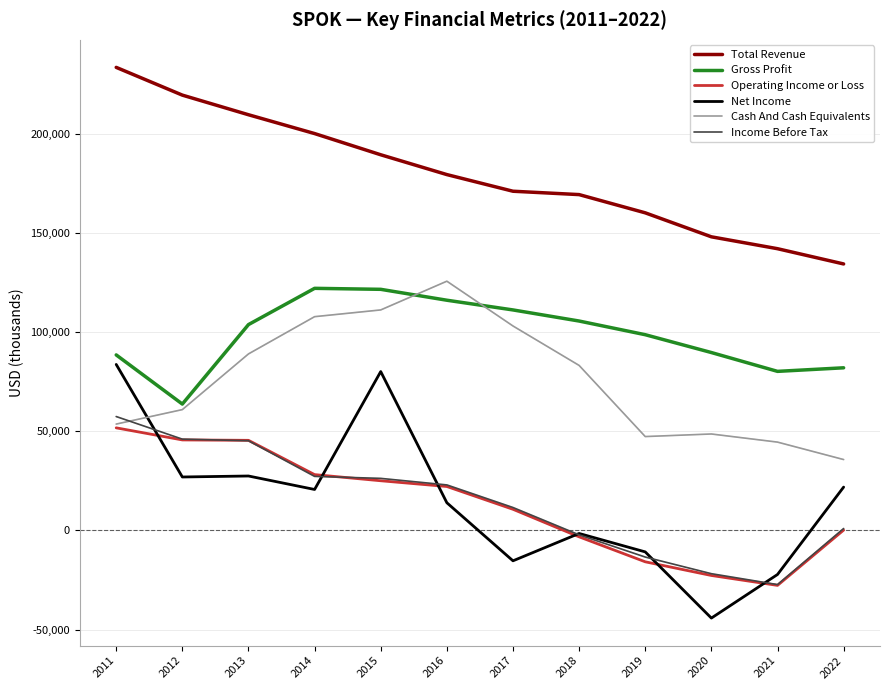

What is the difference between the second highest and minimum values in the Cash And Cash Equivalents series?

75500